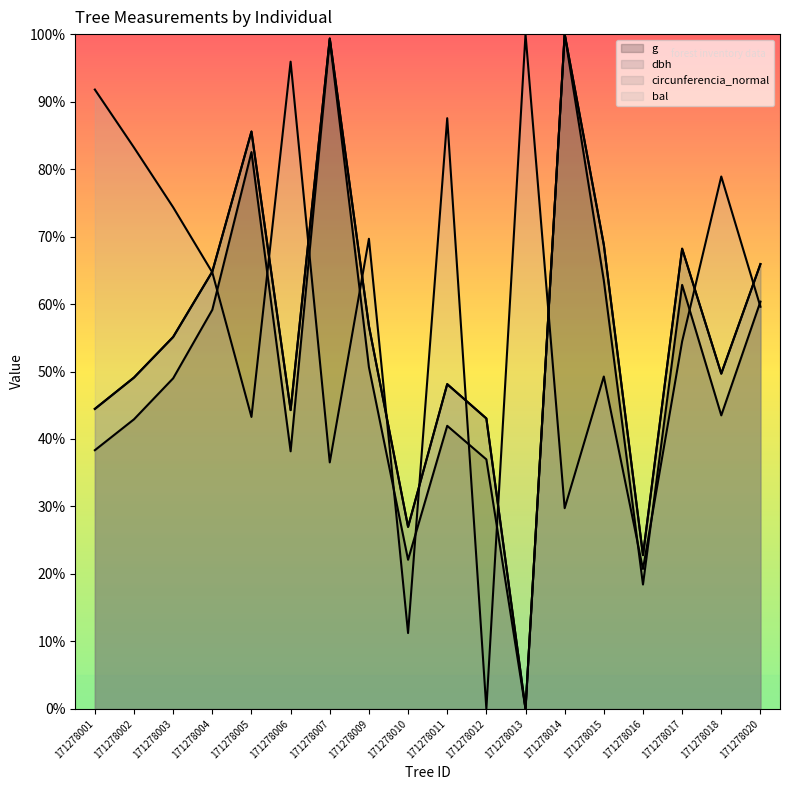

Where is the first local maximum for g?

171278005